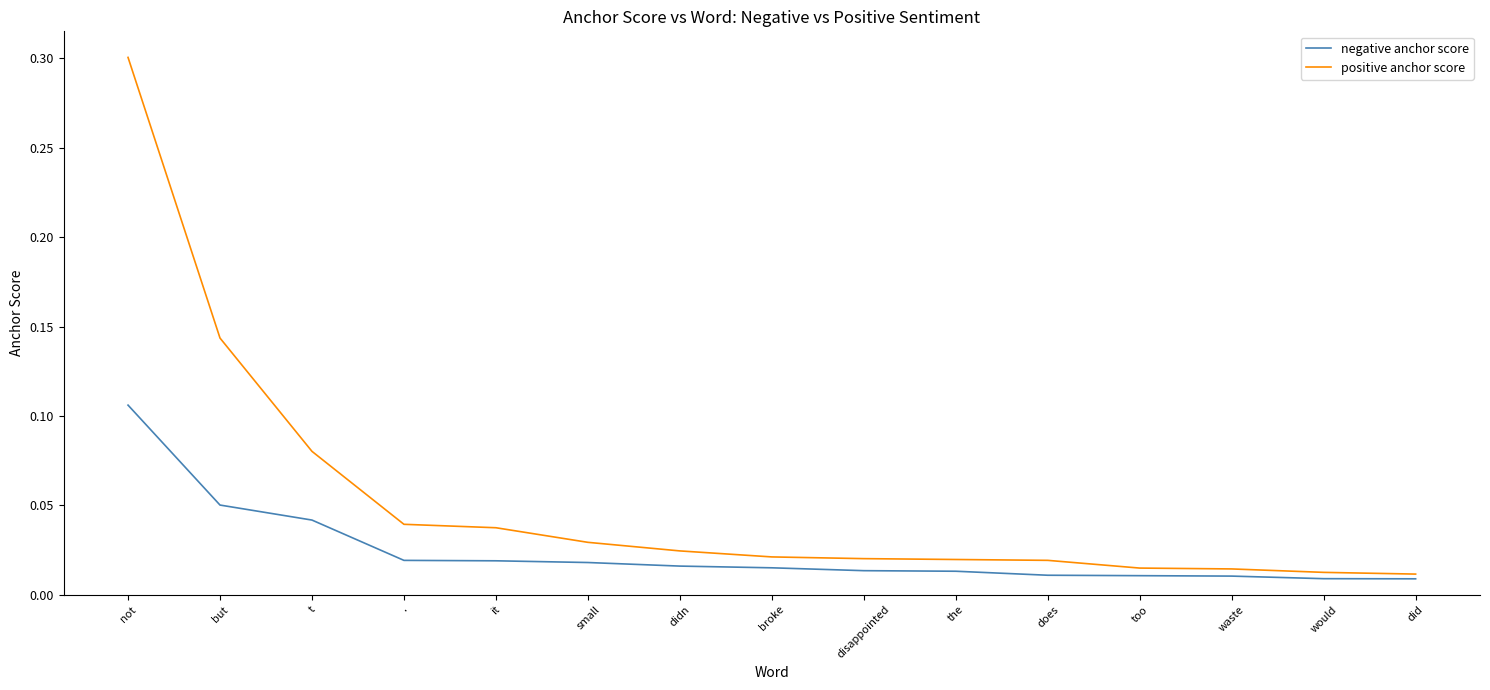

Which category has the highest value across all series?

not